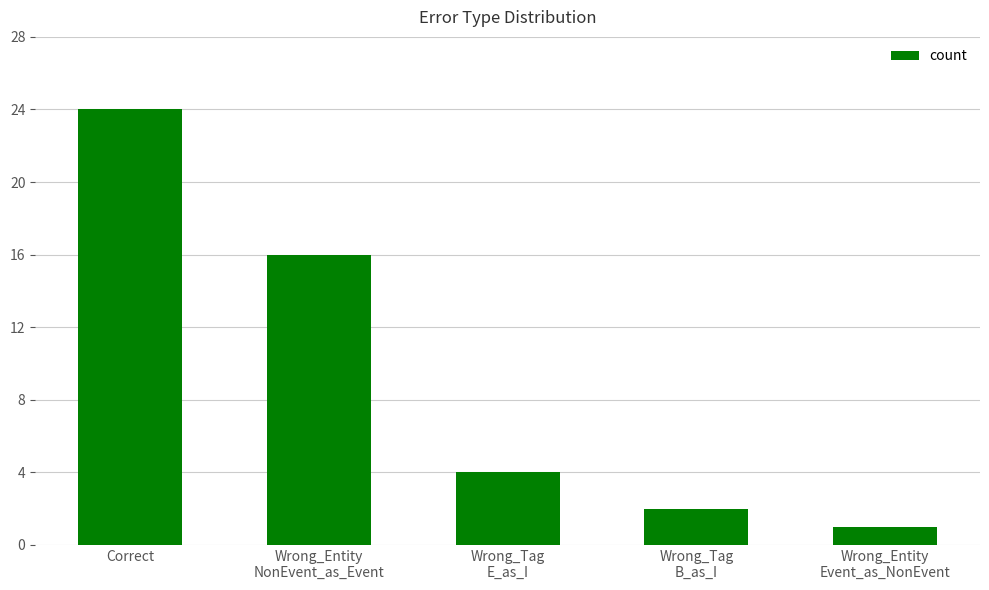

Reading left to right, extract all data points from this chart.

Correct=24	Wrong_Entity
NonEvent_as_Event=16	Wrong_Tag
E_as_I=4	Wrong_Tag
B_as_I=2	Wrong_Entity
Event_as_NonEvent=1